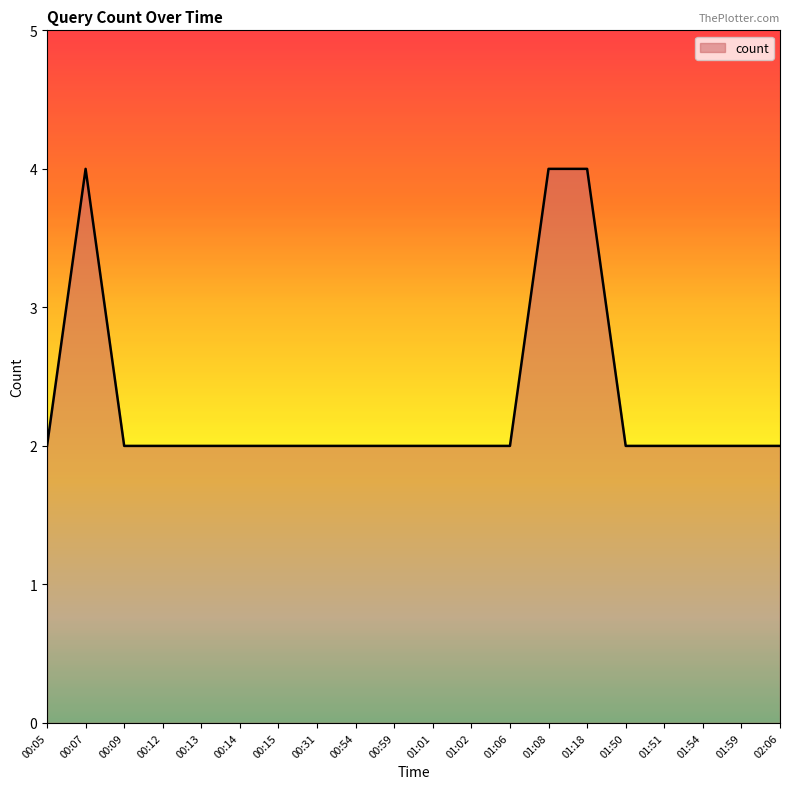

Reading left to right, what are all the values shown in this chart?

2	4	2	2	2	2	2	2	2	2	2	2	2	4	4	2	2	2	2	2